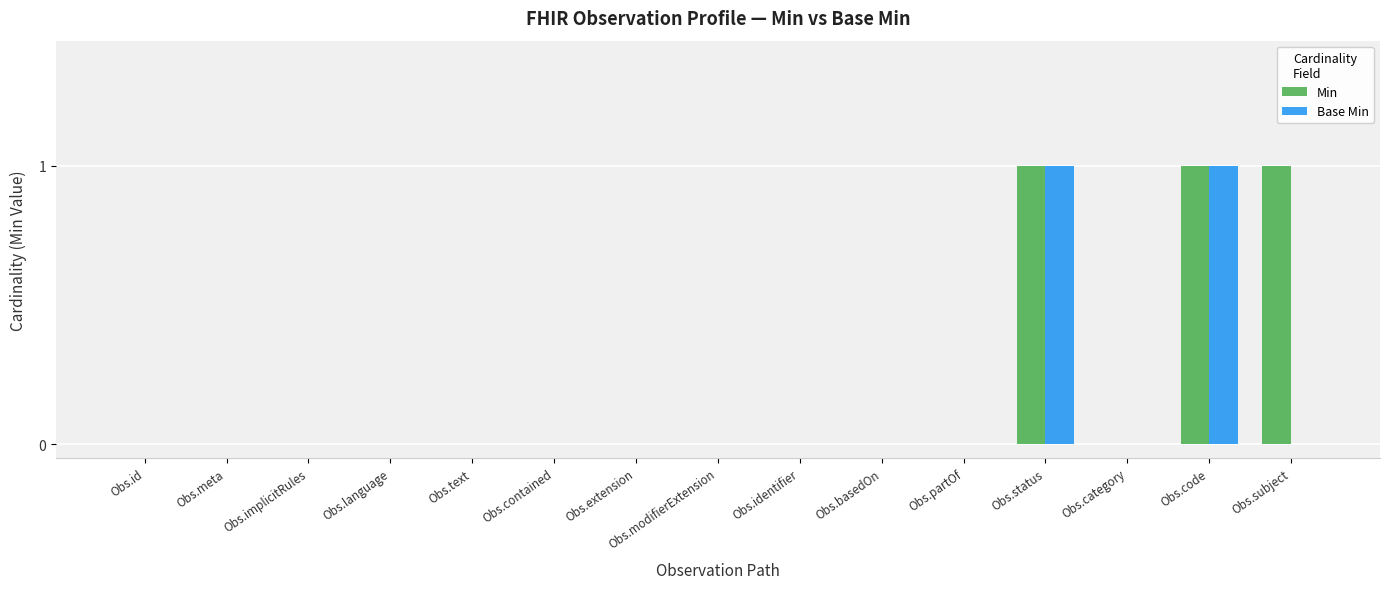

The Base Min series shows 1 at Obs.code. True or false?

True